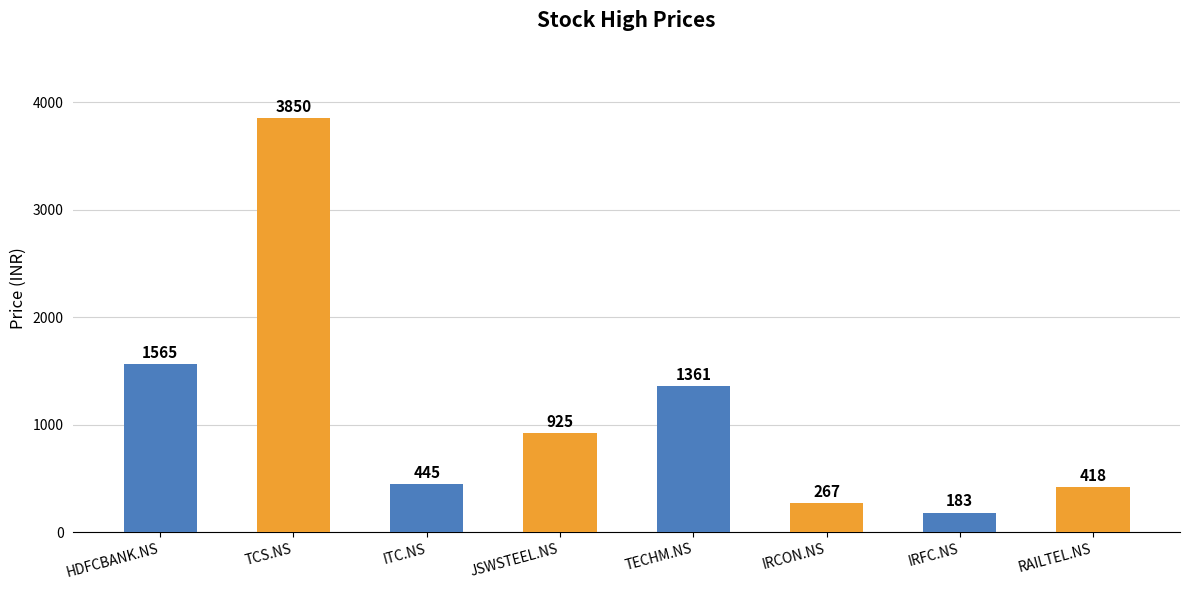

How many categories are shown in the chart?

8